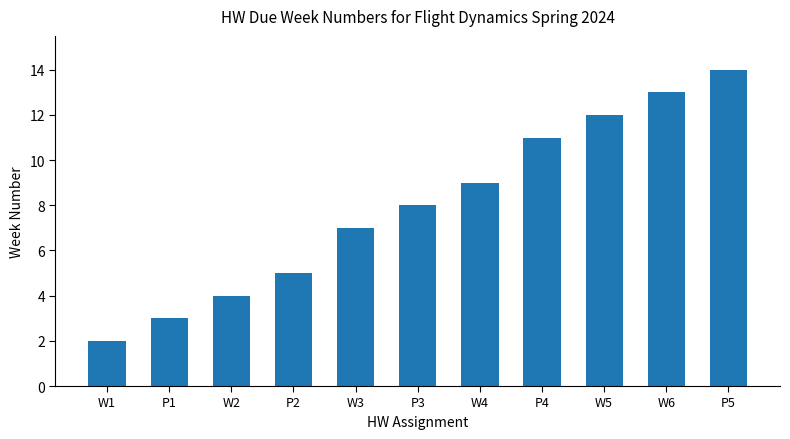

What is the label of the 4th bar from the right?

P4